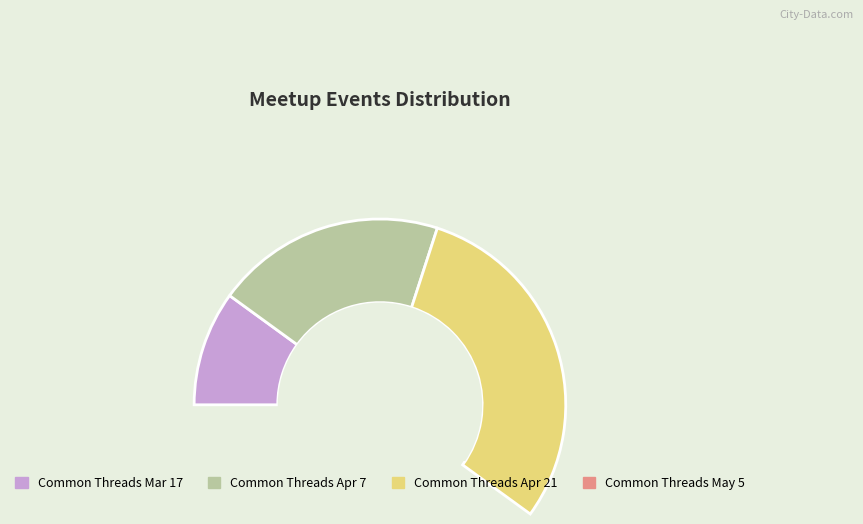

Does Common Threads Apr 7 account for over 50% of the chart?

No